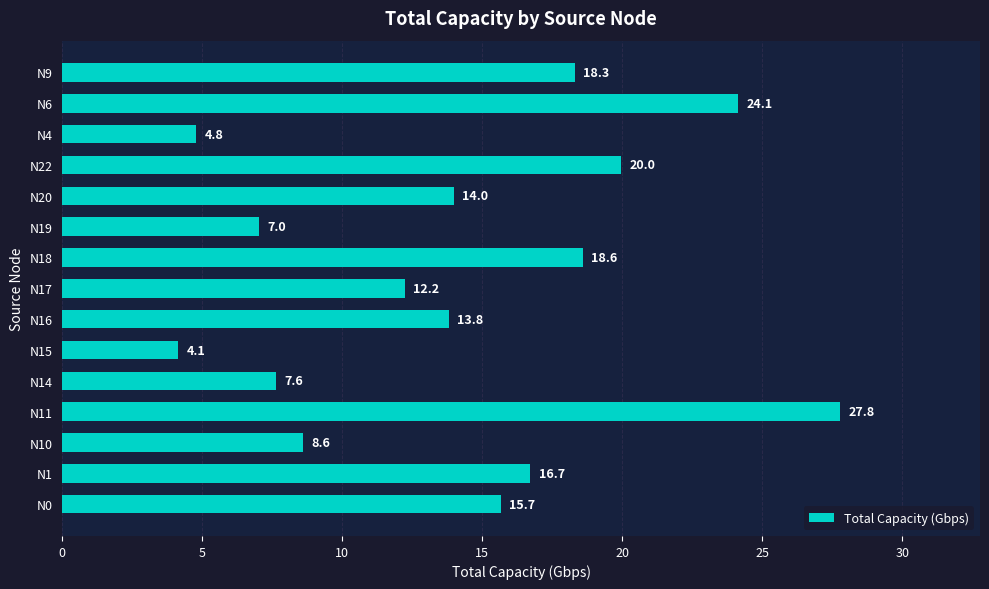

How many bars are there in total?

15